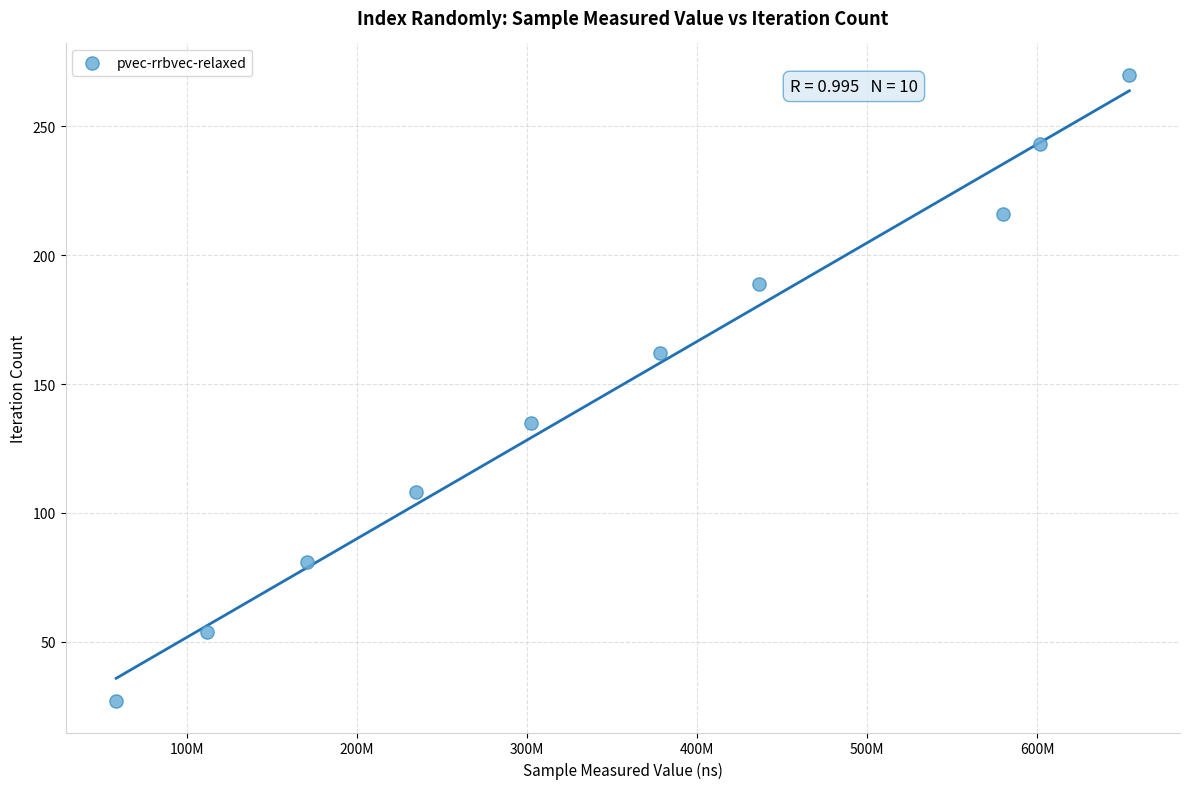

What is the average X value?

352761785